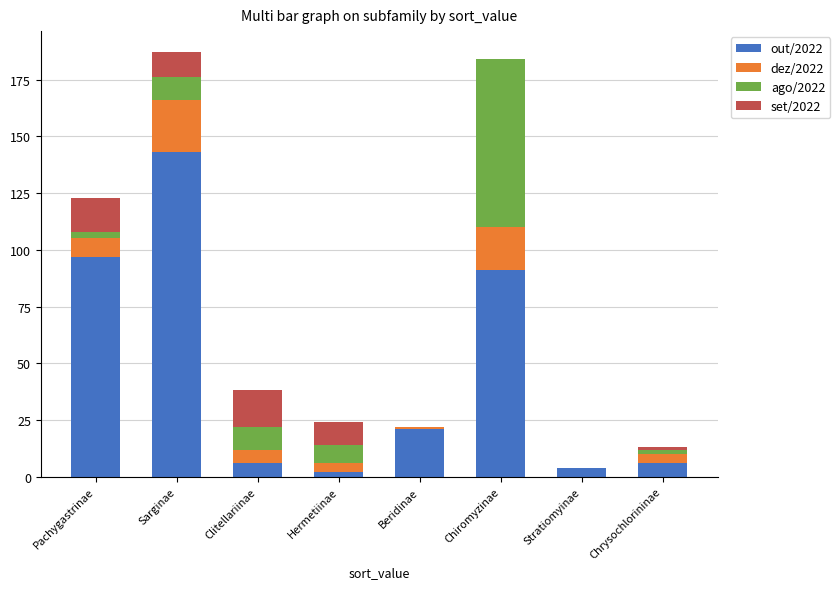

What is the total value across all series at Clitellariinae?

38